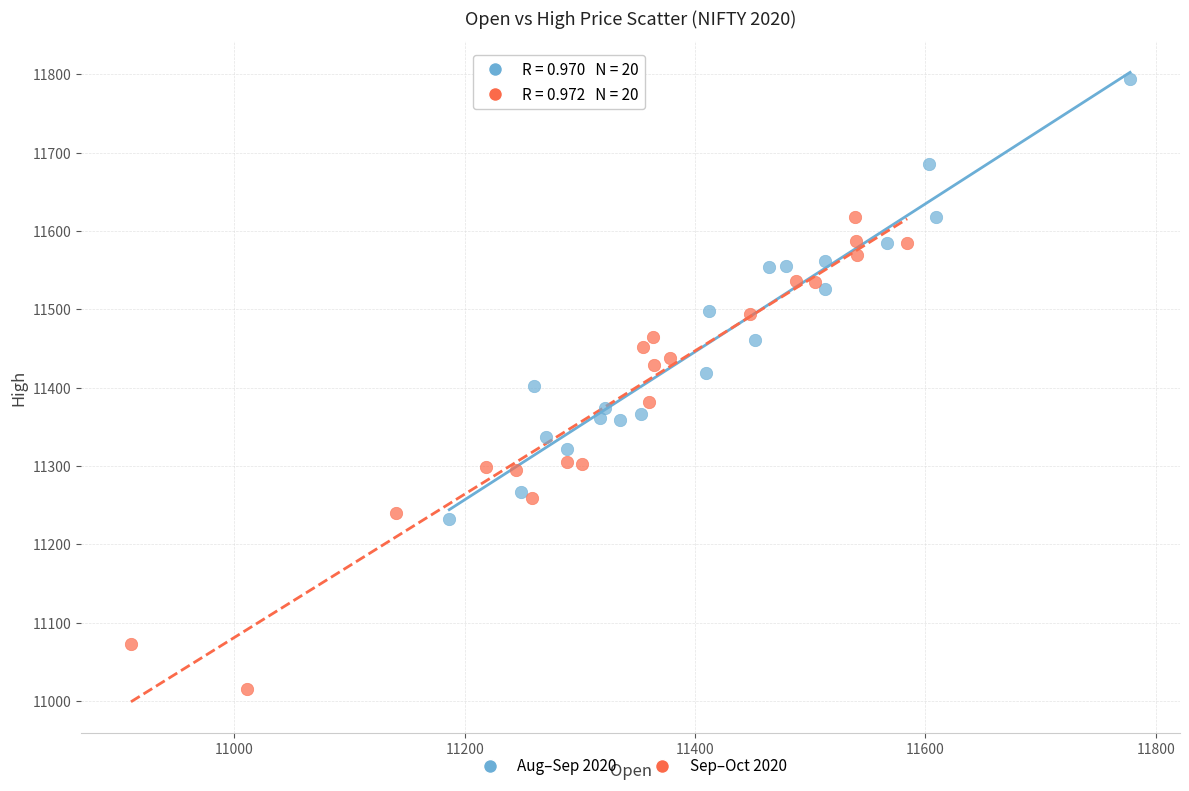

Which series has the largest Y range (max minus min)?

Sep–Oct 2020